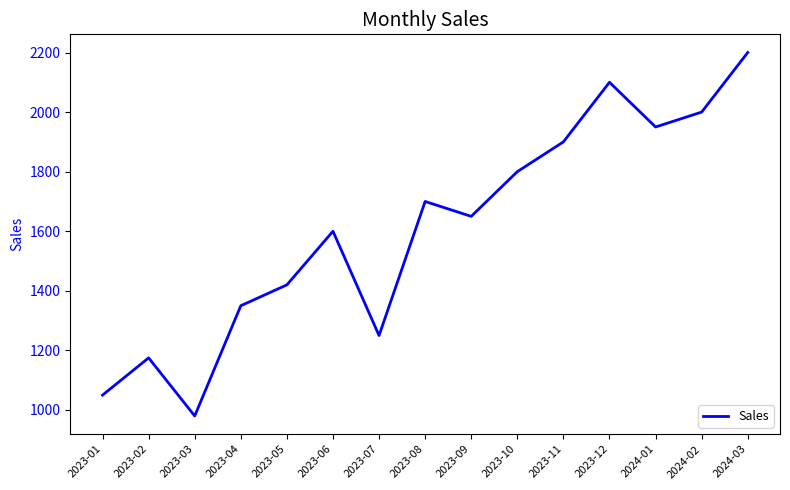

What value does the data have at 2023-04, to the nearest 50?

1350